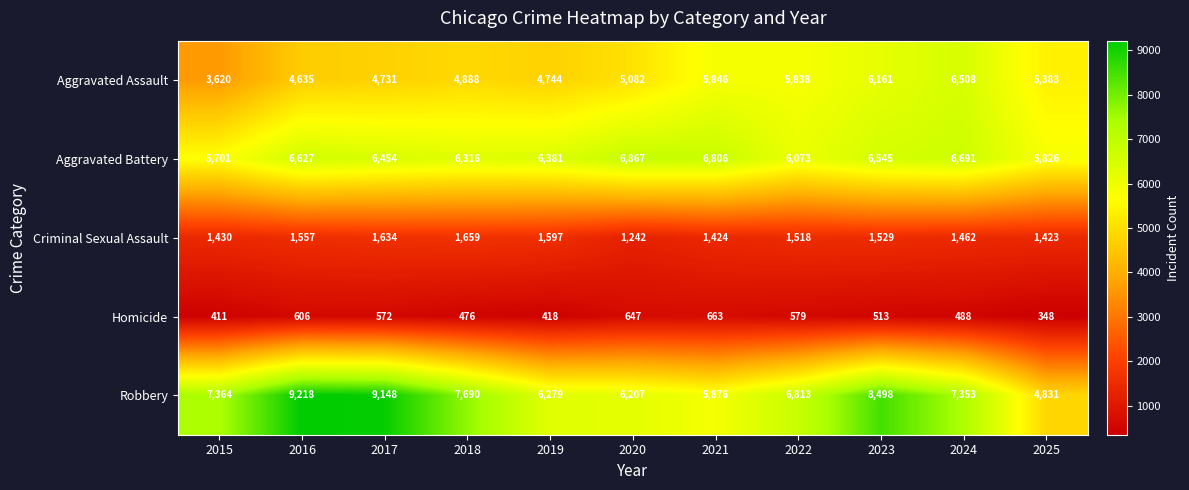

What is the total value across all series at 2019?

19419